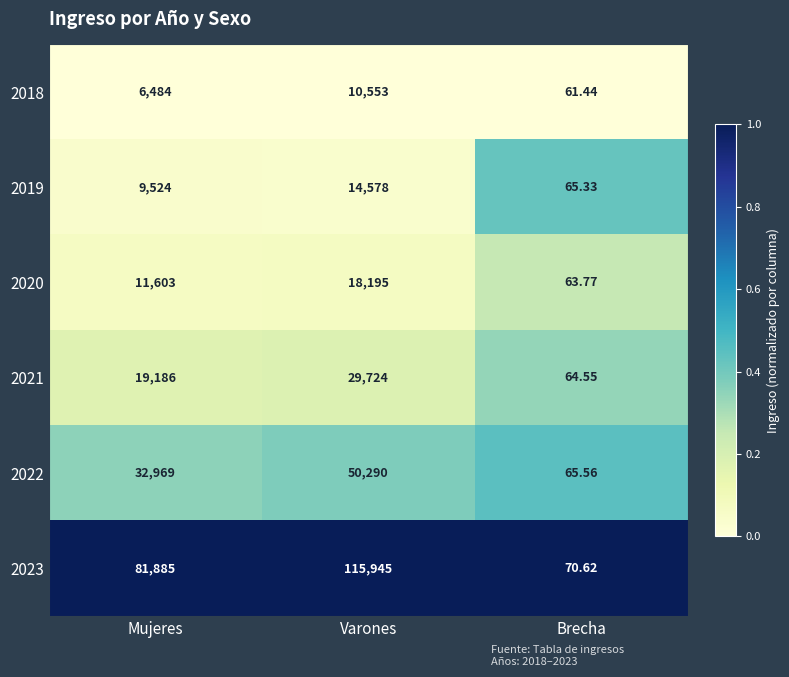

What is the maximum value shown in the chart?

115945.0